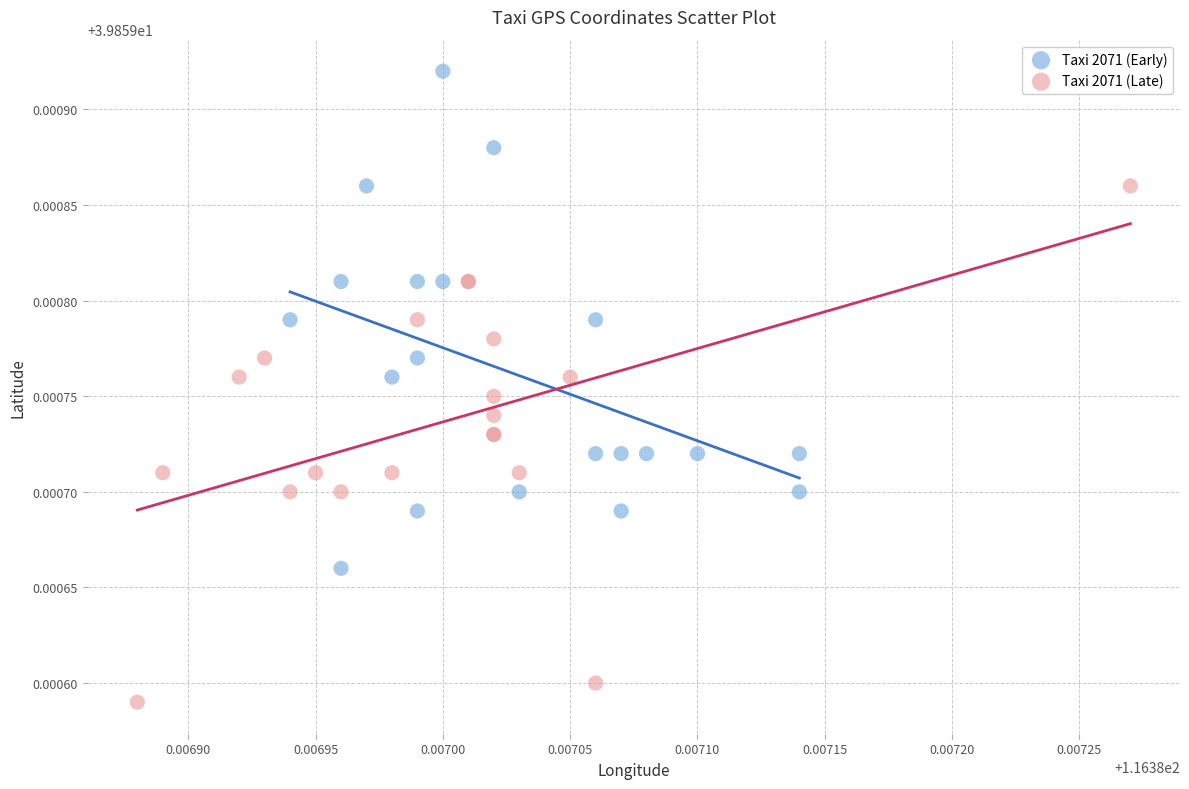

Which series contains the highest Y value?

Taxi 2071 (Early)